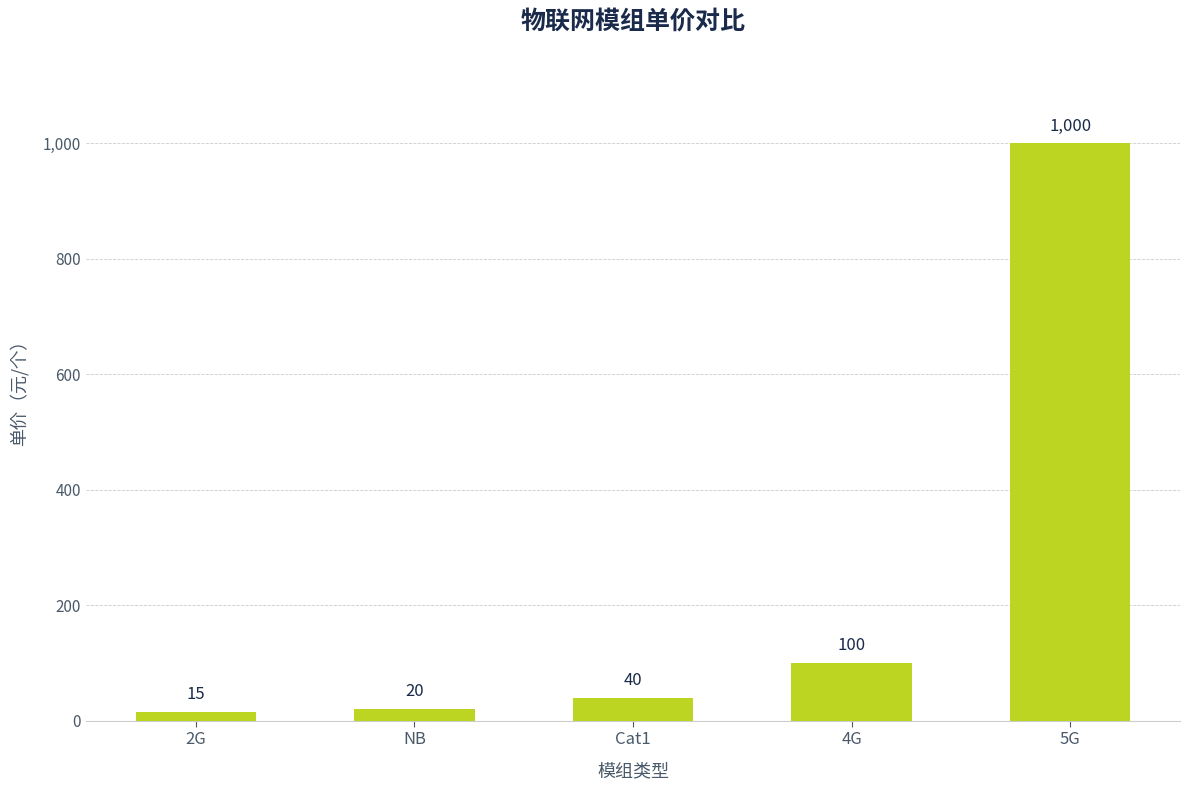

List the labels in order of value, smallest first.

2G, NB, Cat1, 4G, 5G